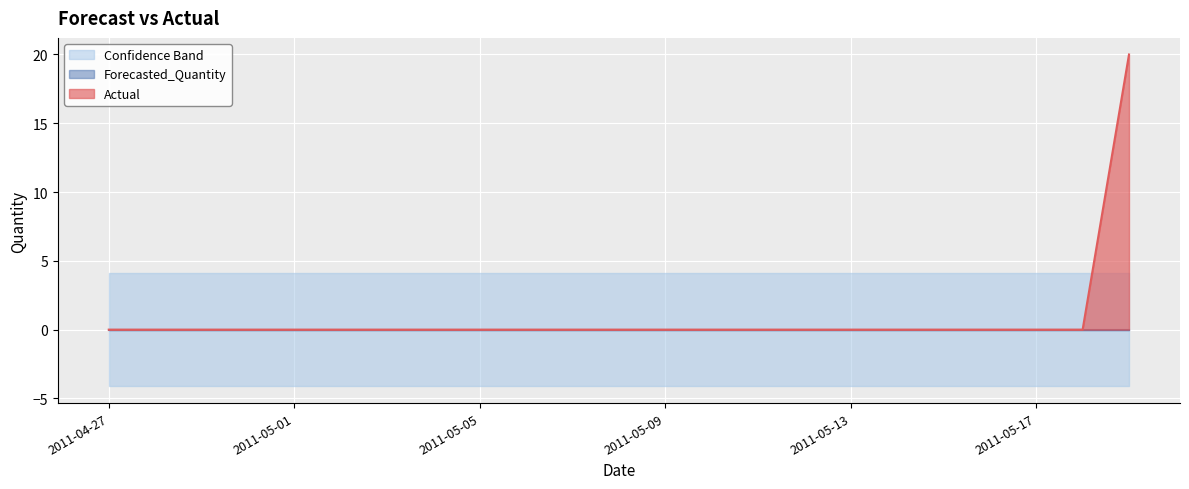

Reading left to right, transcribe all the data shown in this chart.

Actual: 2011-04-27=0.0	2011-04-28=0.0	2011-04-29=0.0	2011-04-30=0.0	2011-05-01=0.0	2011-05-02=0.0	2011-05-03=0.0	2011-05-04=0.0	2011-05-05=0.0	2011-05-06=0.0	2011-05-07=0.0	2011-05-08=0.0	2011-05-09=0.0	2011-05-10=0.0	2011-05-11=0.0	2011-05-12=0.0	2011-05-13=0.0	2011-05-14=0.0	2011-05-15=0.0	2011-05-16=0.0	2011-05-17=0.0	2011-05-18=0.0	2011-05-19=20.0
Forecasted_Quantity: 2011-04-27=0.0	2011-04-28=0.0	2011-04-29=0.0	2011-04-30=0.0	2011-05-01=0.0	2011-05-02=0.0	2011-05-03=0.0	2011-05-04=0.0	2011-05-05=0.0	2011-05-06=0.0	2011-05-07=0.0	2011-05-08=0.0	2011-05-09=0.0	2011-05-10=0.0	2011-05-11=0.0	2011-05-12=0.0	2011-05-13=0.0	2011-05-14=0.0	2011-05-15=0.0	2011-05-16=0.0	2011-05-17=0.0	2011-05-18=0.0	2011-05-19=0.0
Upper_Bound: 2011-04-27=4.1	2011-04-28=4.1	2011-04-29=4.1	2011-04-30=4.1	2011-05-01=4.1	2011-05-02=4.1	2011-05-03=4.1	2011-05-04=4.1	2011-05-05=4.1	2011-05-06=4.1	2011-05-07=4.1	2011-05-08=4.1	2011-05-09=4.1	2011-05-10=4.1	2011-05-11=4.1	2011-05-12=4.1	2011-05-13=4.1	2011-05-14=4.1	2011-05-15=4.1	2011-05-16=4.1	2011-05-17=4.1	2011-05-18=4.1	2011-05-19=4.1
Lower_Bound: 2011-04-27=-4.1	2011-04-28=-4.1	2011-04-29=-4.1	2011-04-30=-4.1	2011-05-01=-4.1	2011-05-02=-4.1	2011-05-03=-4.1	2011-05-04=-4.1	2011-05-05=-4.1	2011-05-06=-4.1	2011-05-07=-4.1	2011-05-08=-4.1	2011-05-09=-4.1	2011-05-10=-4.1	2011-05-11=-4.1	2011-05-12=-4.1	2011-05-13=-4.1	2011-05-14=-4.1	2011-05-15=-4.1	2011-05-16=-4.1	2011-05-17=-4.1	2011-05-18=-4.1	2011-05-19=-4.1